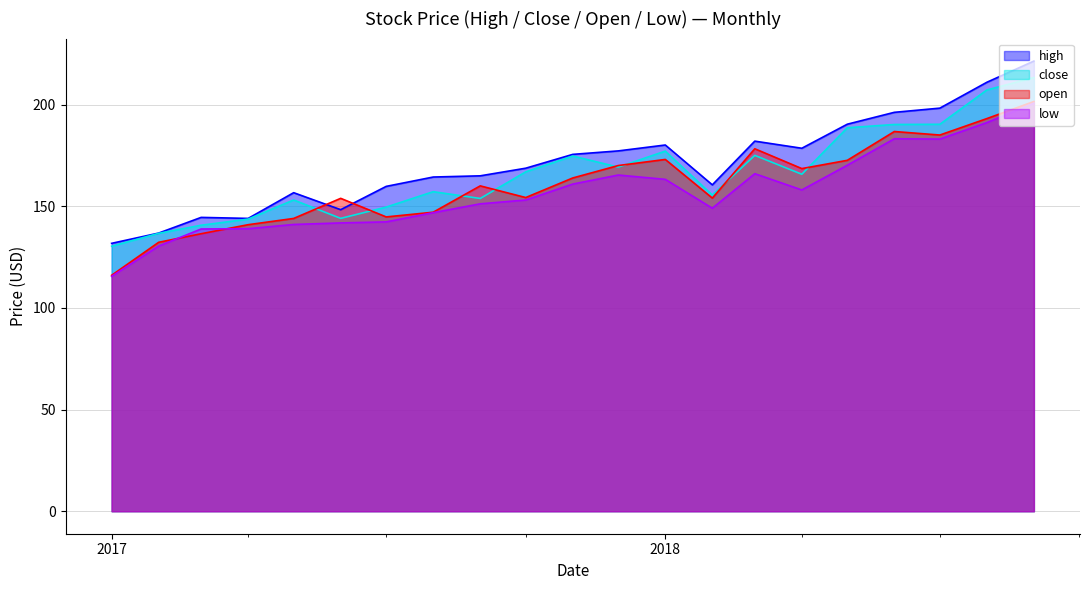

What are all the series names shown in the legend?

high, close, open, low